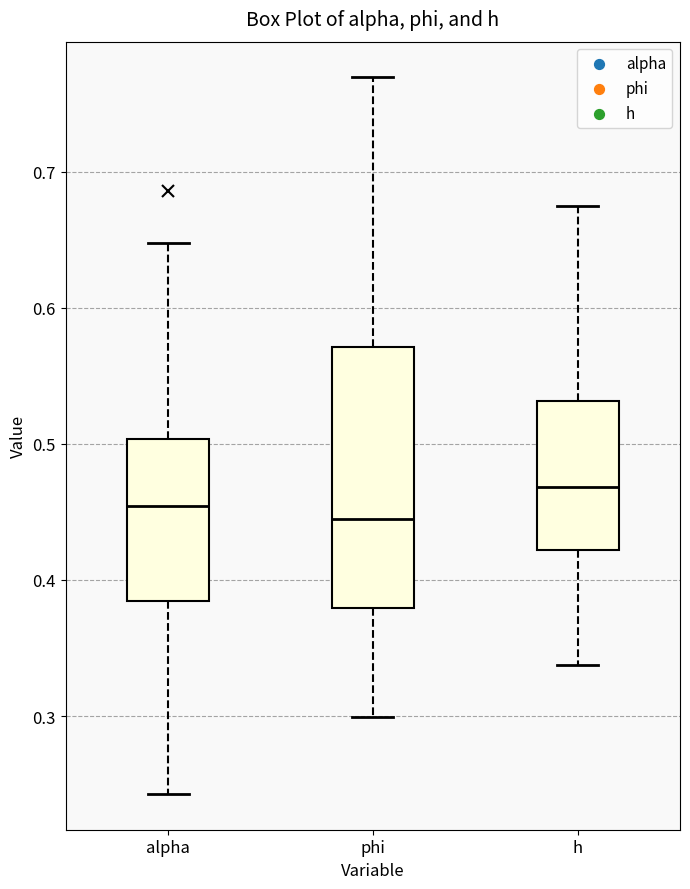

Reading left to right, transcribe this box plot: for each box, give where its median line is, the range the box spans, and where its two whiskers end, as read against the y-axis. The values are not printed on the chart, so give them approximately, as read against the axis.

alpha: median 0.45, box 0.38 to 0.50, whiskers 0.24 to 0.65
phi: median 0.44, box 0.38 to 0.57, whiskers 0.30 to 0.77
h: median 0.47, box 0.42 to 0.53, whiskers 0.34 to 0.67